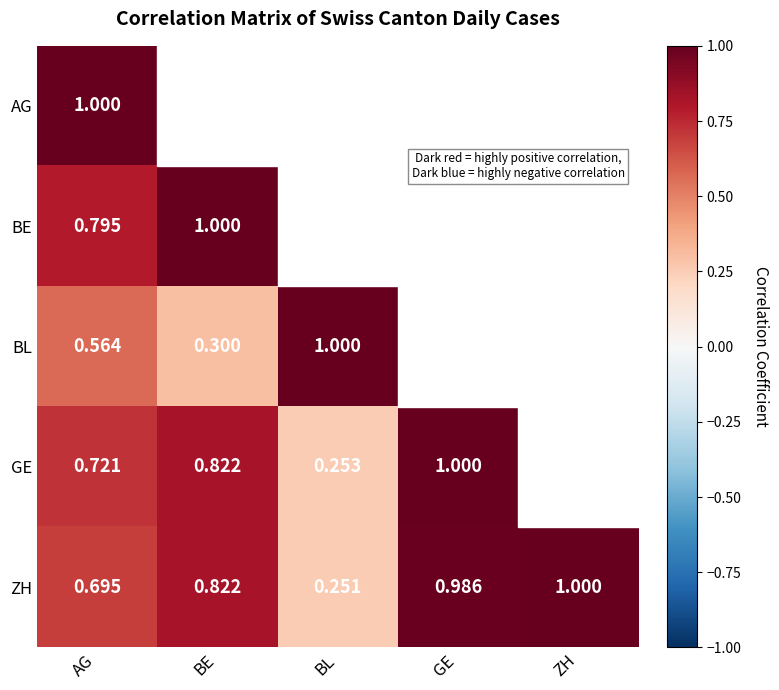

Which category has the highest value in the ZH series?

ZH